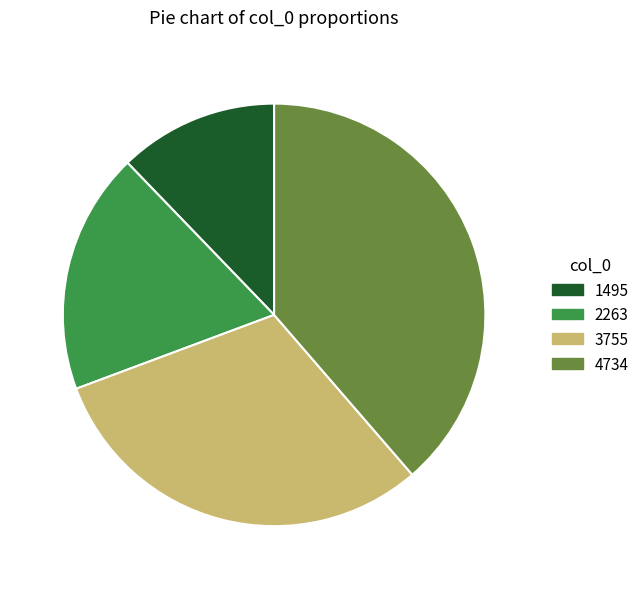

Approximately how many times larger is the value at 4734 compared to 2263?

2.1